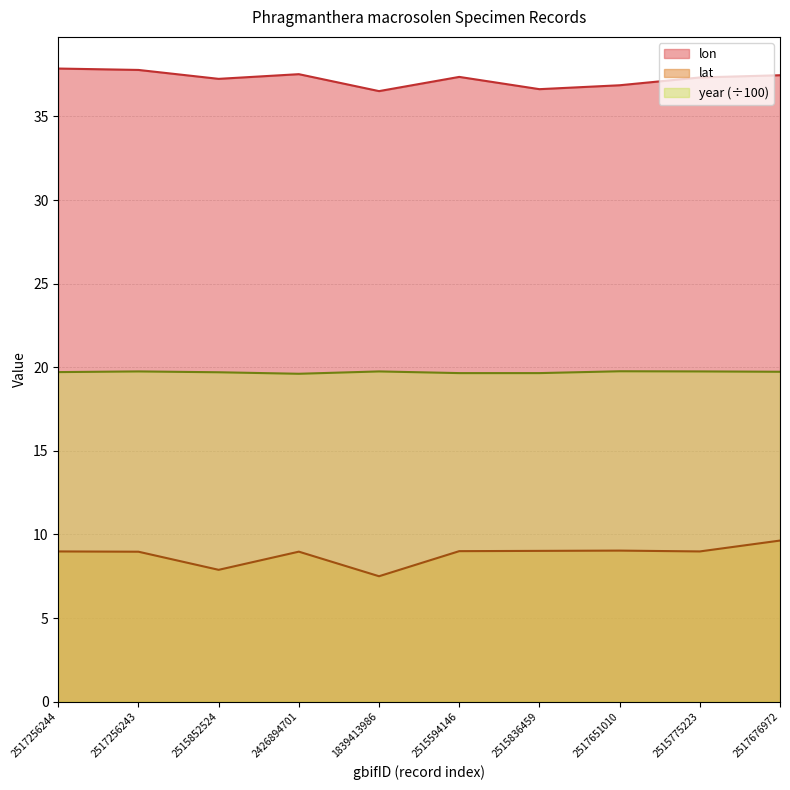

The year series shows 19.8 at 2517651010. True or false?

True